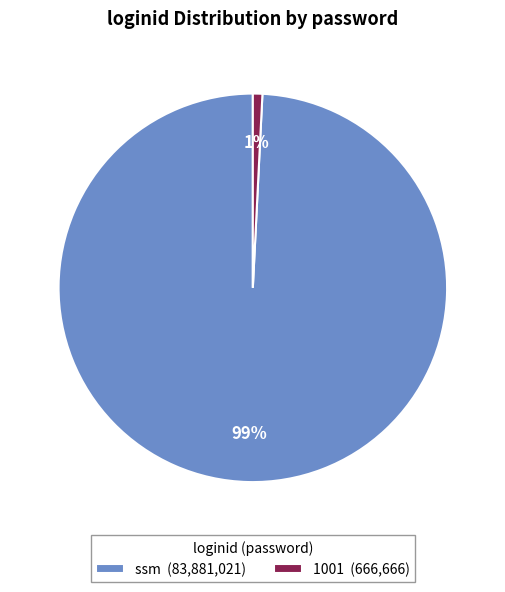

Which has a higher value, 1001 (666,666) or ssm (83,881,021)?

ssm (83,881,021)